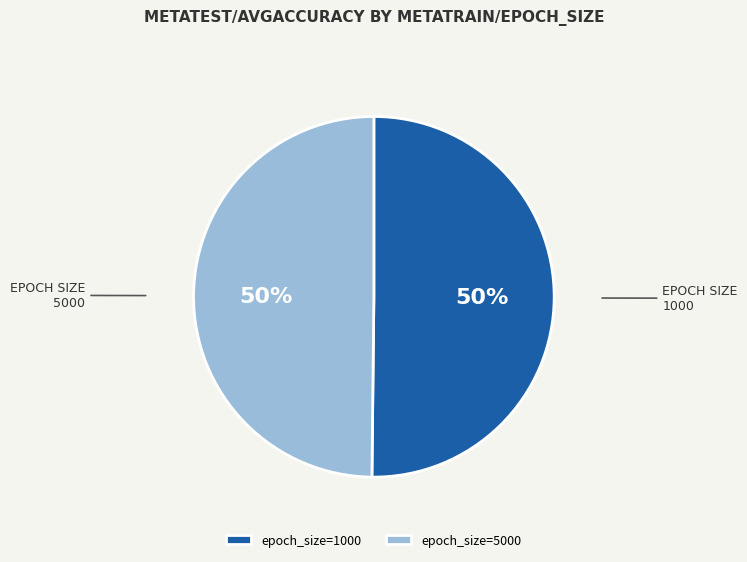

How many slices are in this pie chart?

2